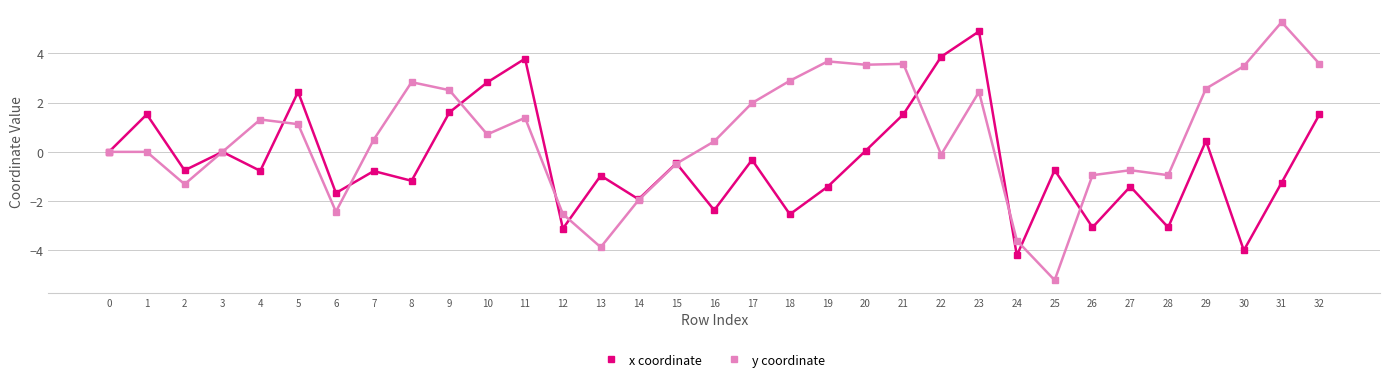

Which series ends up on top after the final intersection of x coordinate and y coordinate?

y coordinate